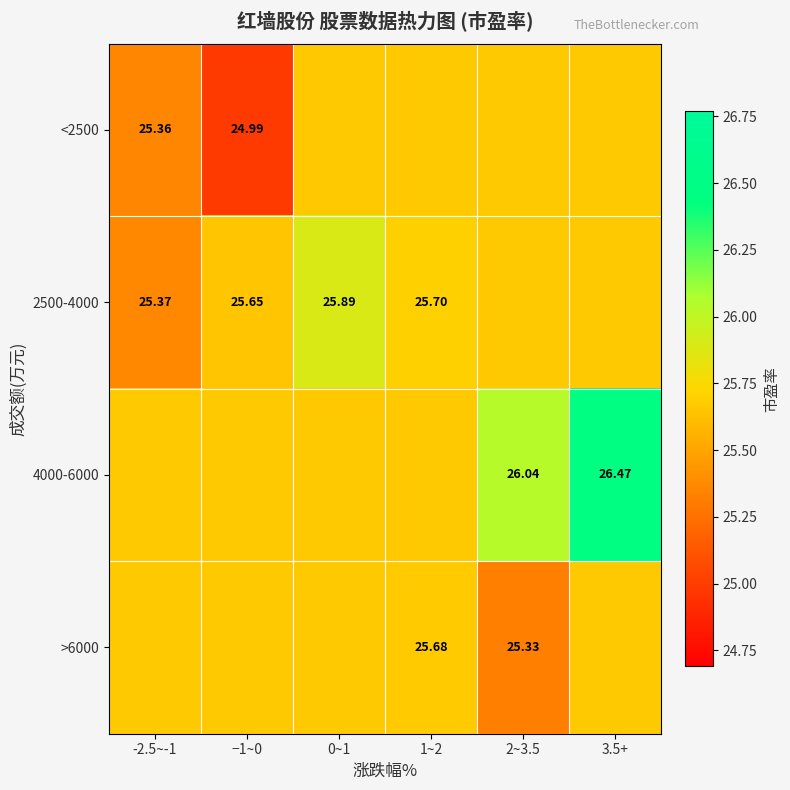

Which category has the highest value across all series?

3.5+